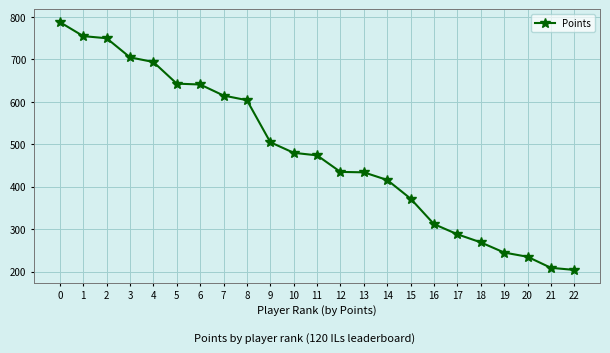

How many data points are less than 474?

11